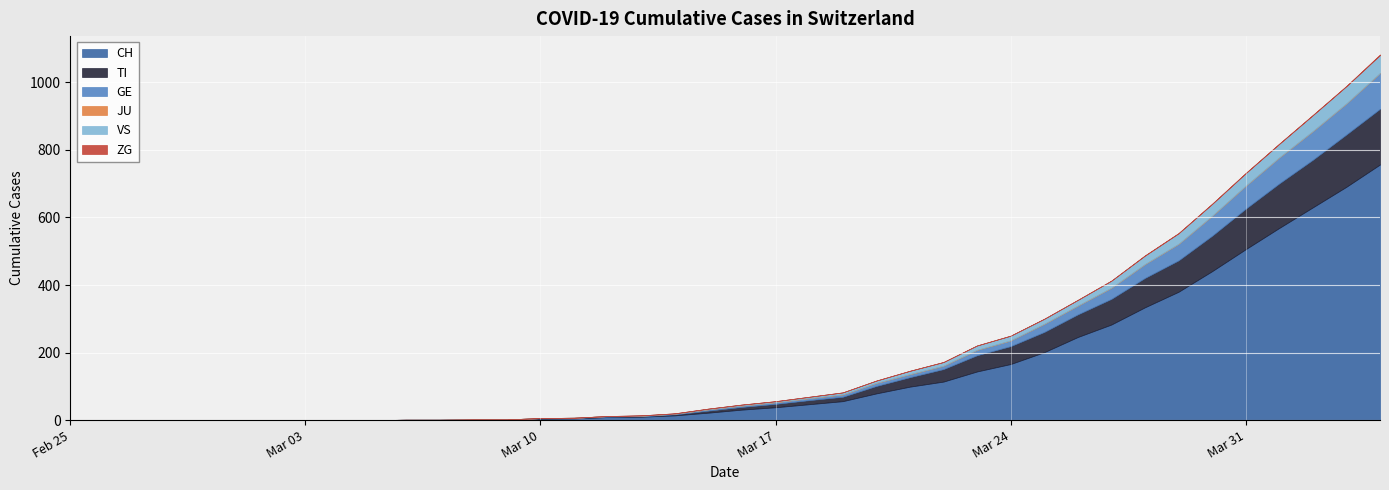

What position from the left is 2020-03-24?

29